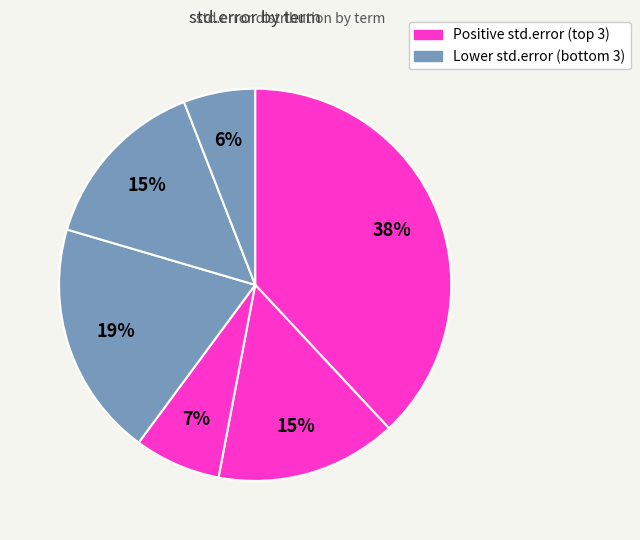

To the nearest percent, what is the difference between the largest and smallest slice percentages?

32%